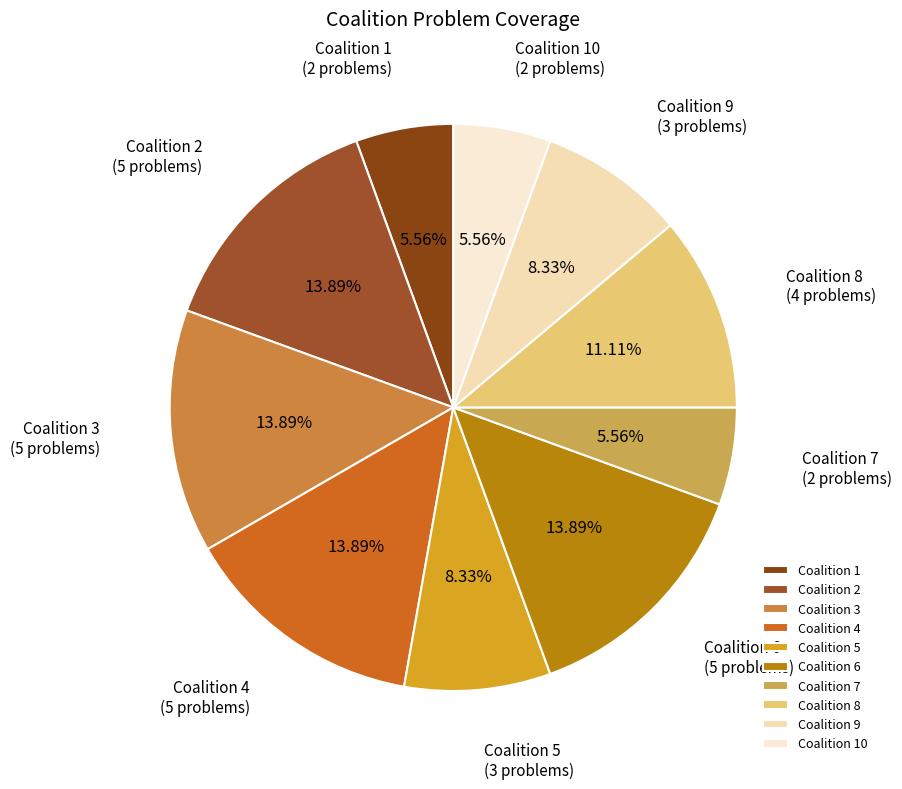

Does Coalition 6 account for over 50% of the chart?

No